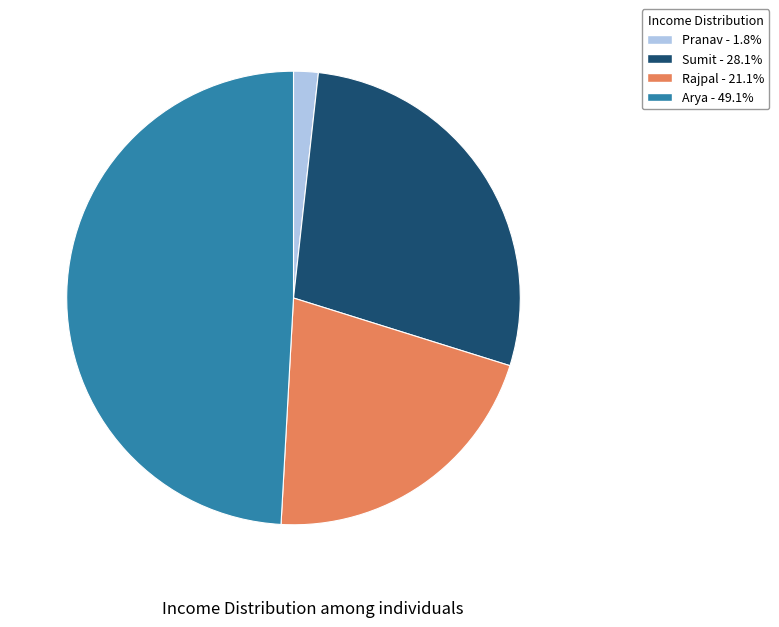

Rank the categories by value from lowest to highest.

Pranav, Rajpal, Sumit, Arya